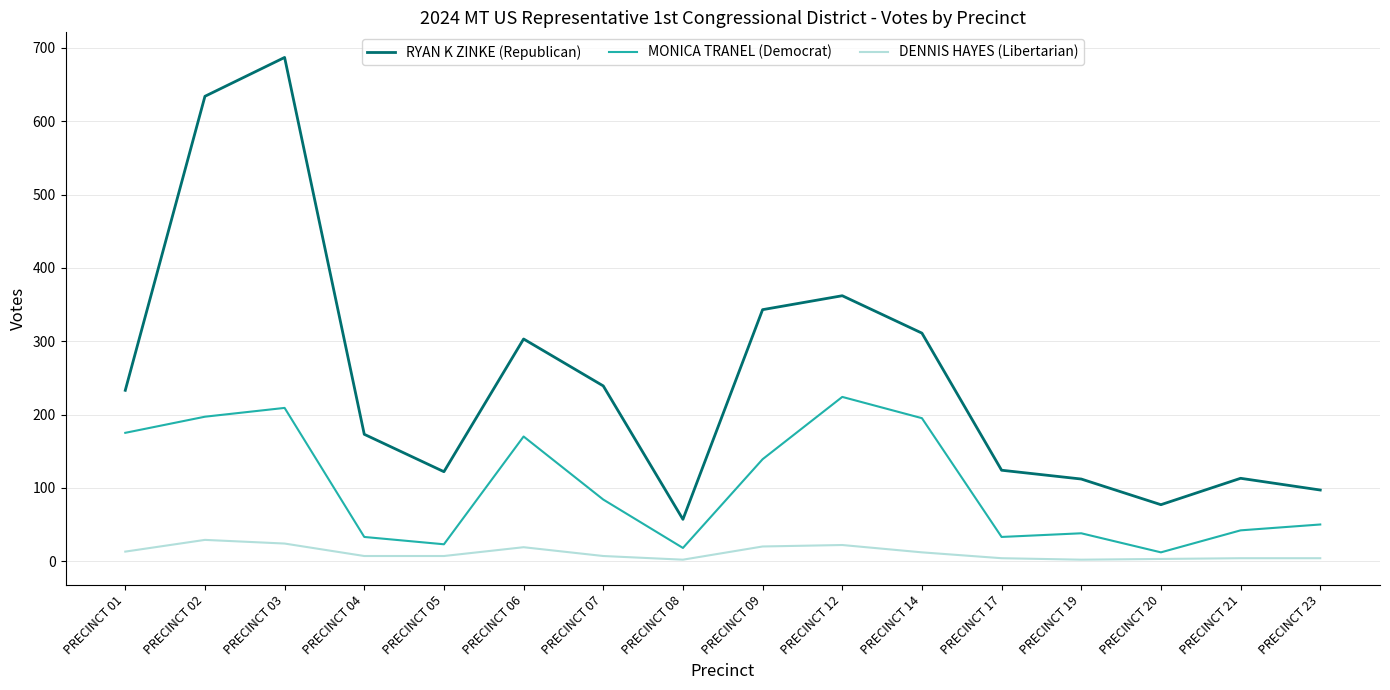

What is the total value across all series at PRECINCT 08?

77